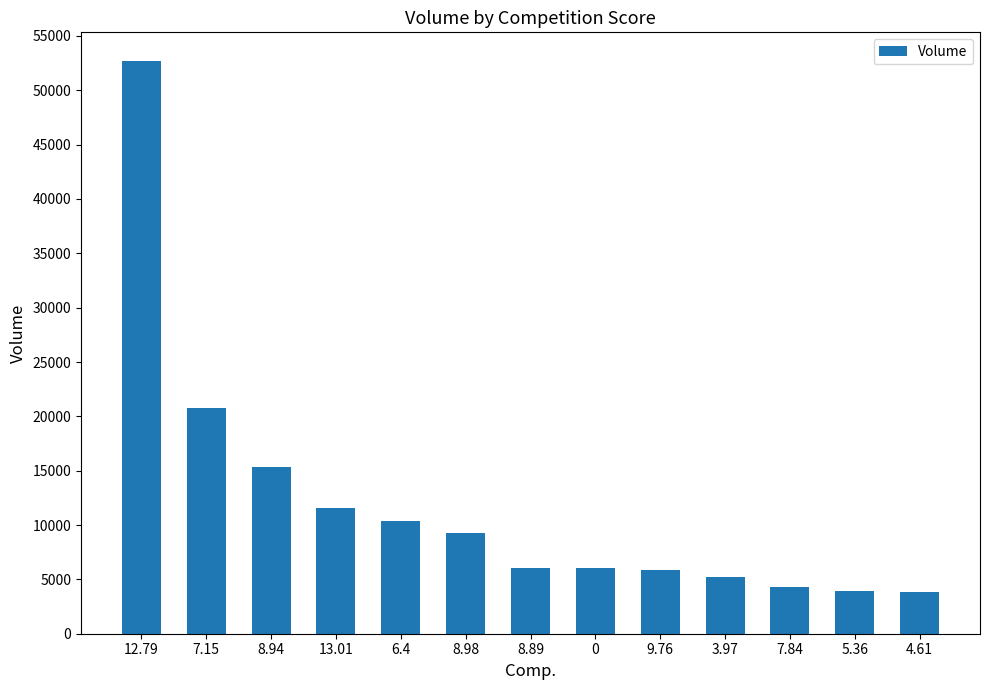

At which label does the data first exceed 6058?

12.79